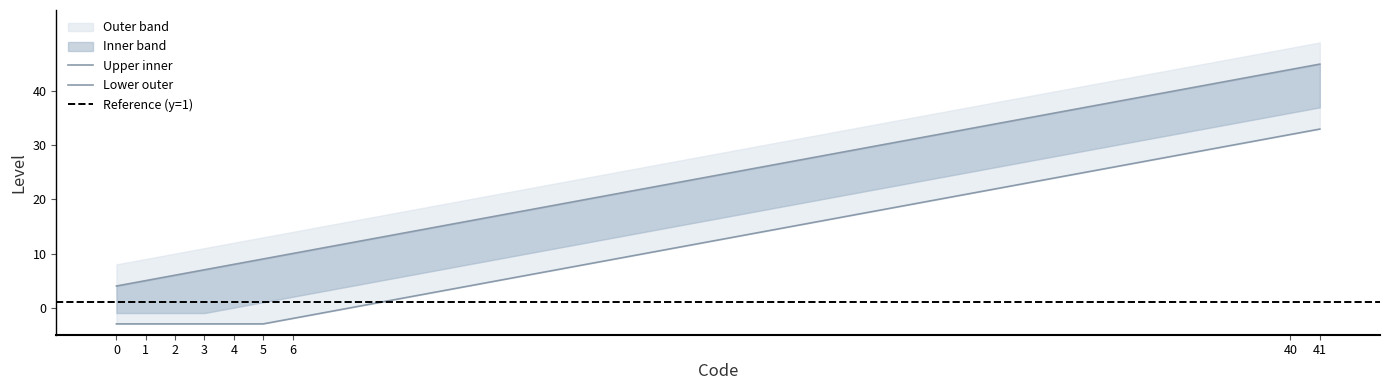

What value does the data have at 3, to the nearest 10?

10